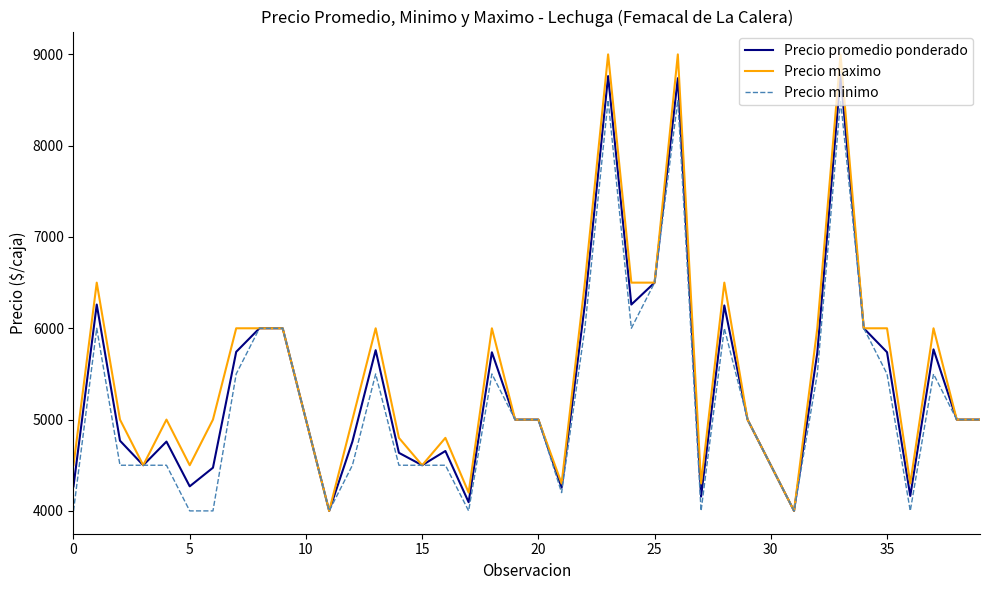

What is the greatest value displayed?

9000